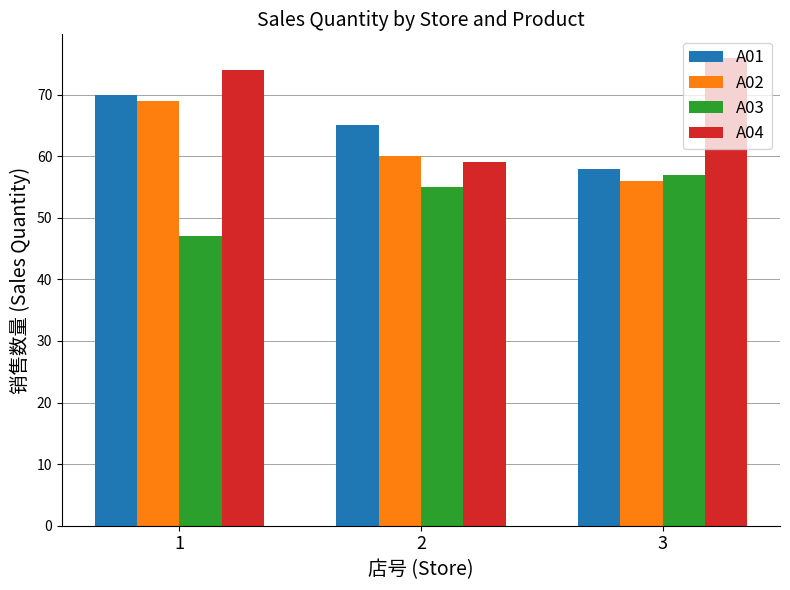

Rank the series by their maximum value, from highest to lowest.

A04, A01, A02, A03